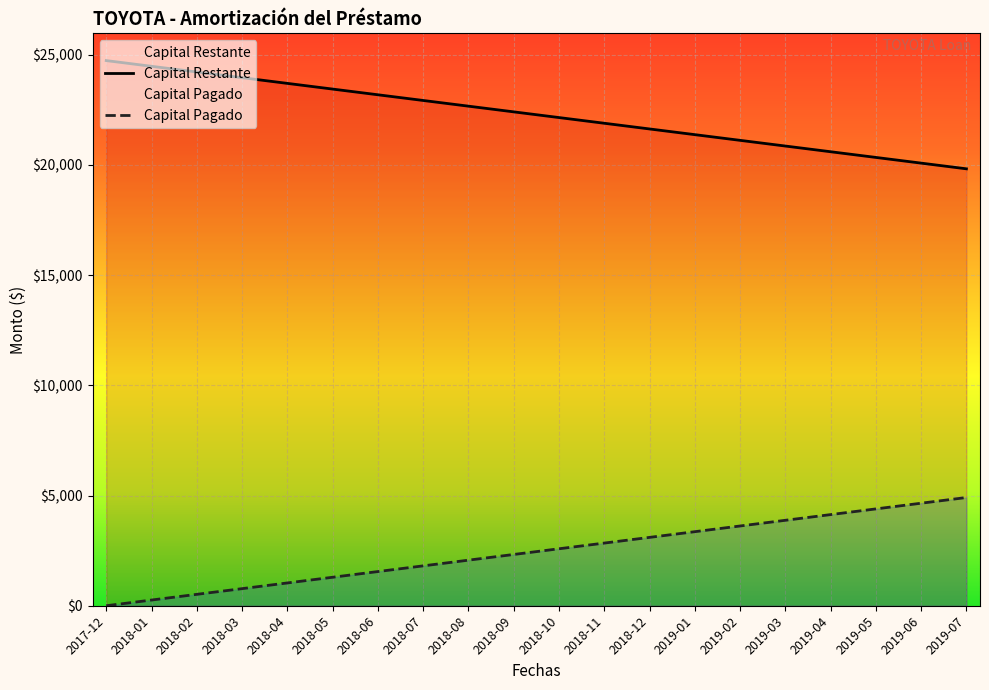

What is the approximate value of Capital Pagado at 2018-04?

1033.9